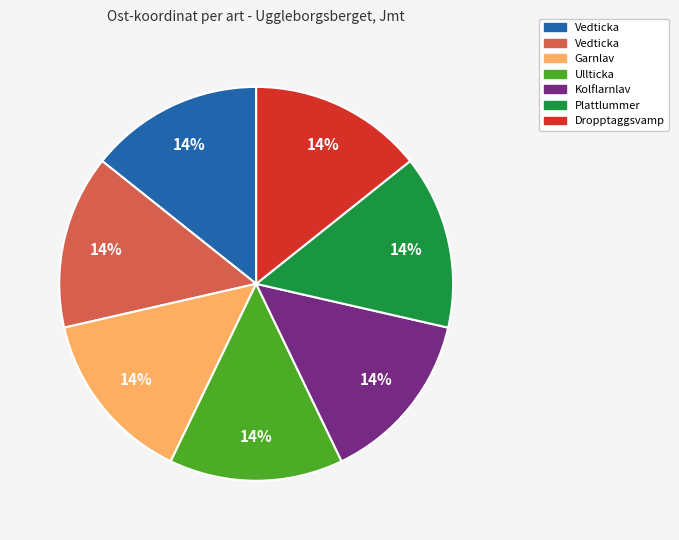

Is there any slice that represents more than half of the pie?

No